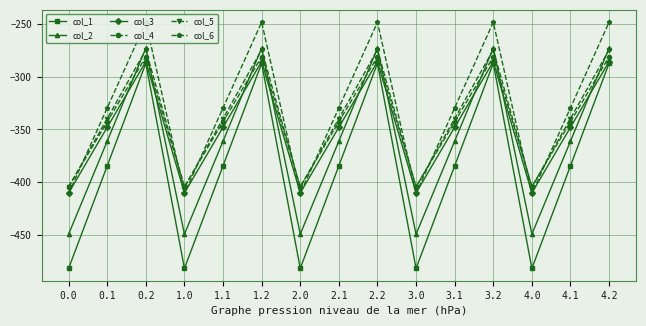

What is the total value across all series at 2.0?

-2561.9